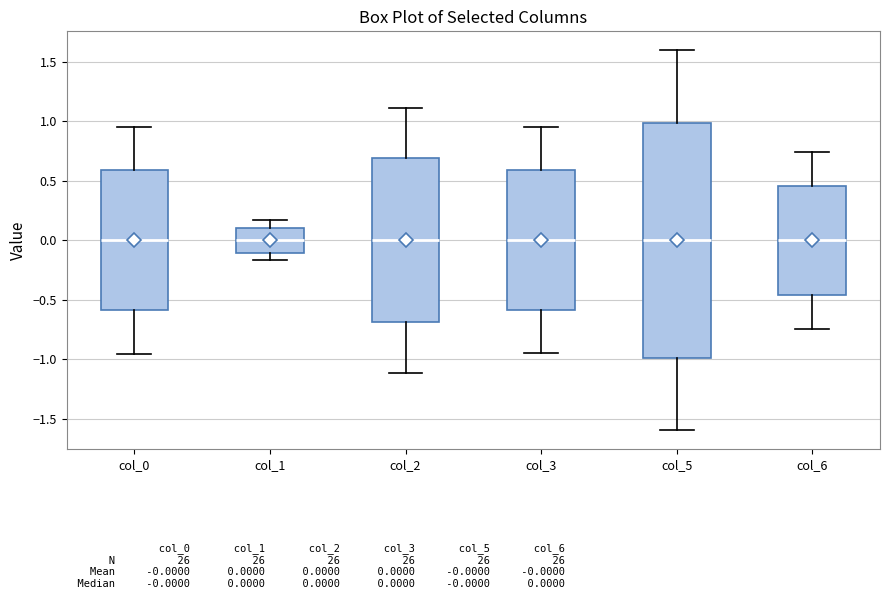

Where does the median line of the box for col_0 sit on the y-axis? The values are not printed on the chart, so give them approximately, as read against the axis.

0.00